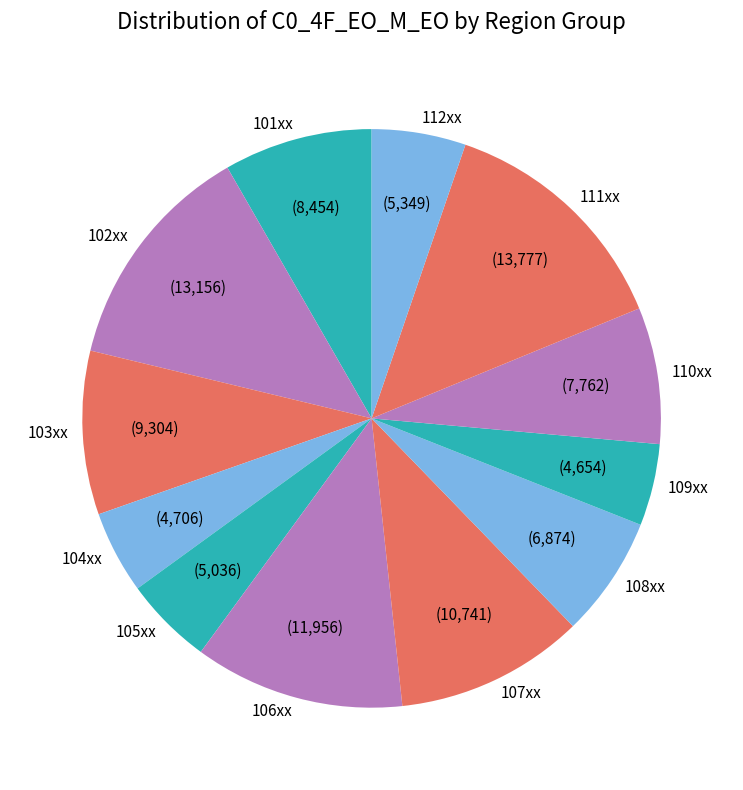

Is it true that 111xx is 14% of the pie?

True